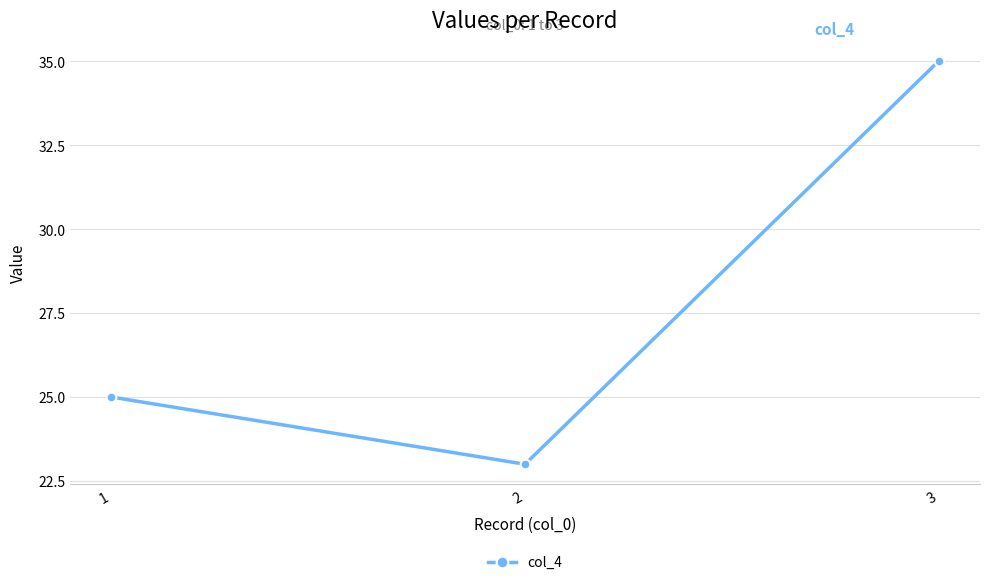

Does the chart display data point markers on the line(s)?

Yes